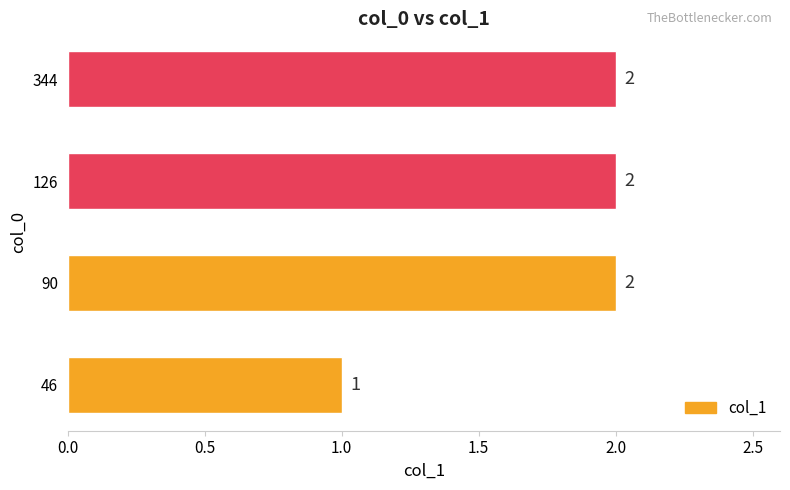

What is the sum of the values at 126 and 344?

4